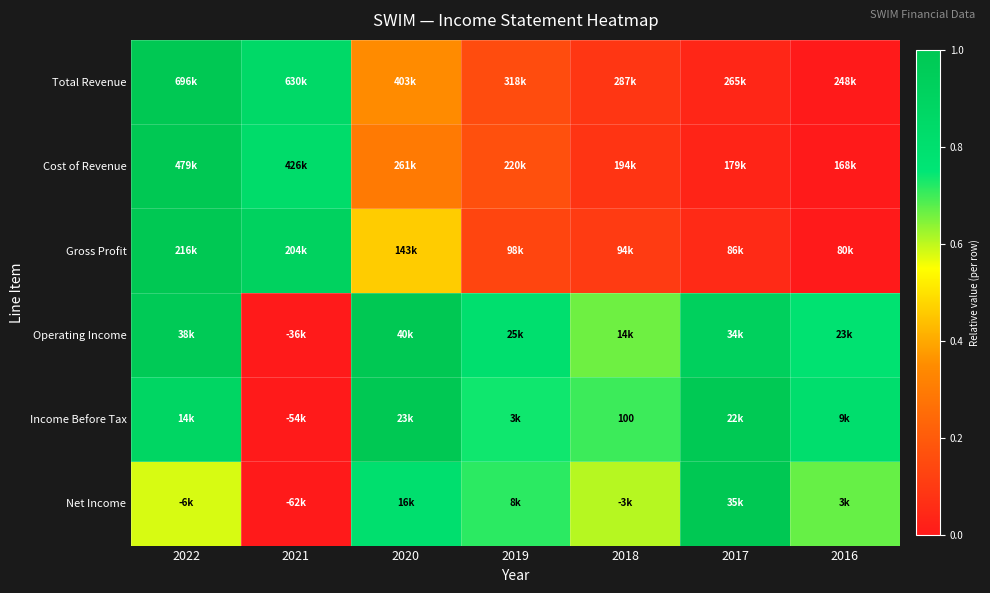

What is the difference between the second highest and second lowest values in the Gross Profit series?

0.9